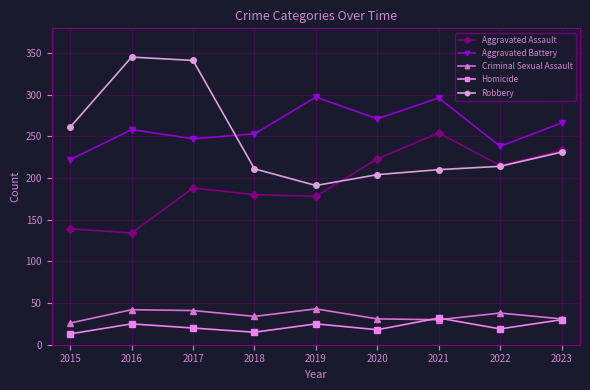

In Criminal Sexual Assault, how many points are lower than both neighbors (excluding endpoints)?

2